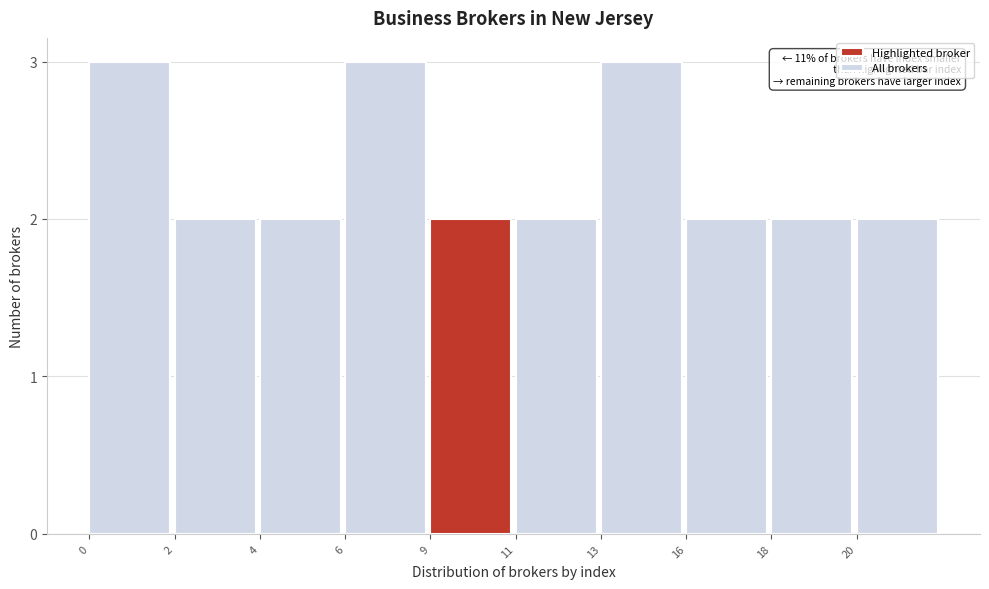

Reading left to right, transcribe all the data shown in this chart.

0=3	2=2	4=2	6=3	9=2	11=2	13=3	16=2	18=2	20=2